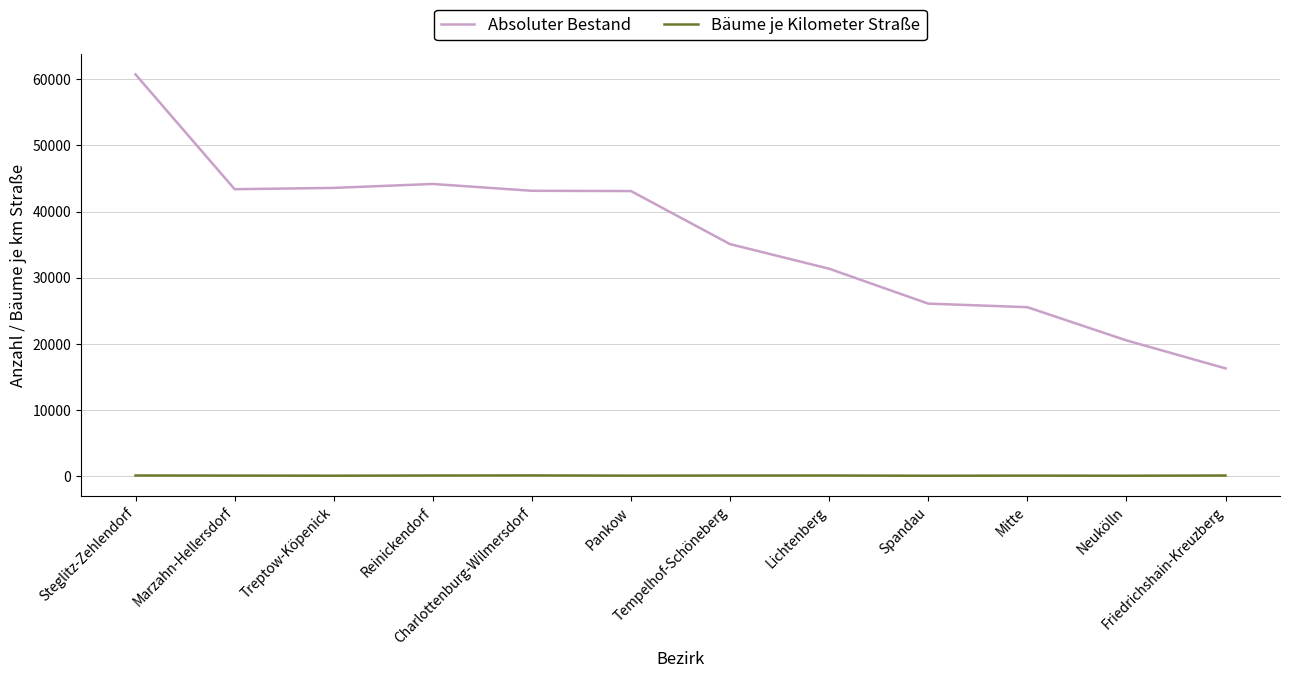

Is the value of Absoluter Bestand at Spandau greater than the value of Bäume je Kilometer Straße at Charlottenburg-Wilmersdorf?

Yes